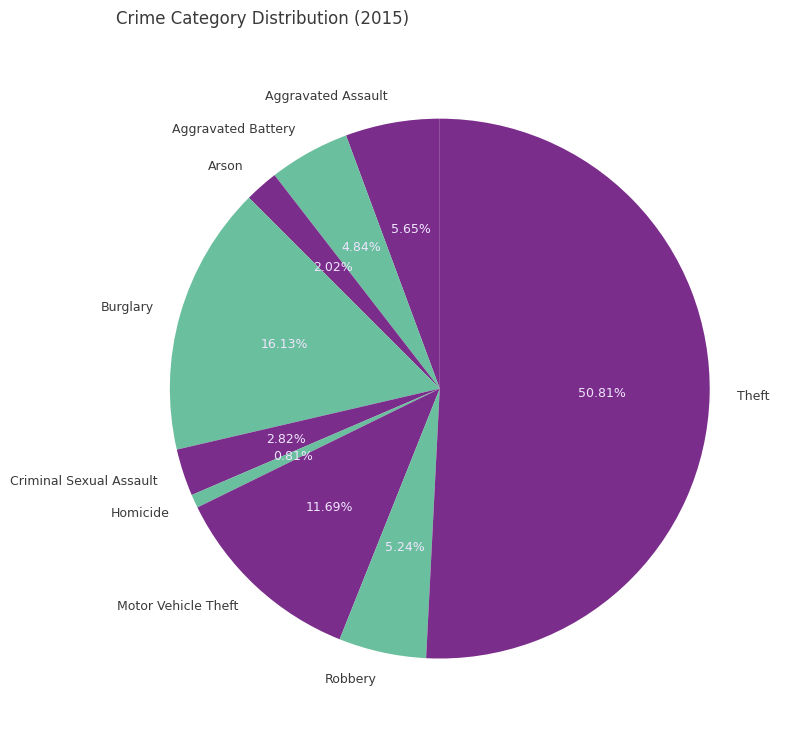

Combined, what portion of the pie is Motor Vehicle Theft and Criminal Sexual Assault?

14.5%